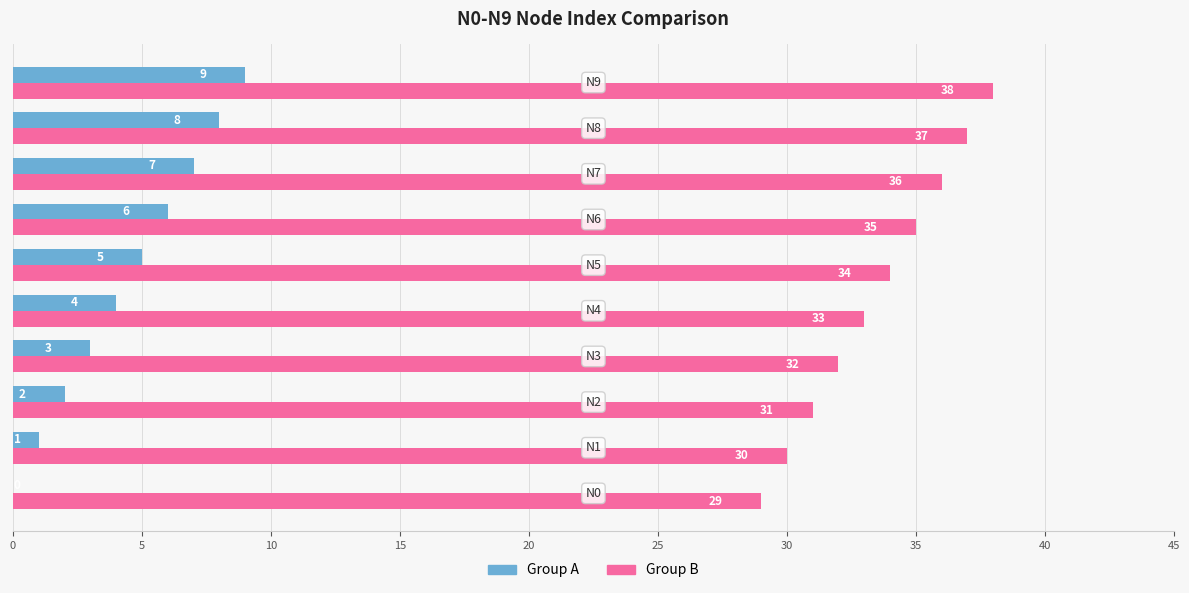

Which series has the largest total across all categories?

Group B